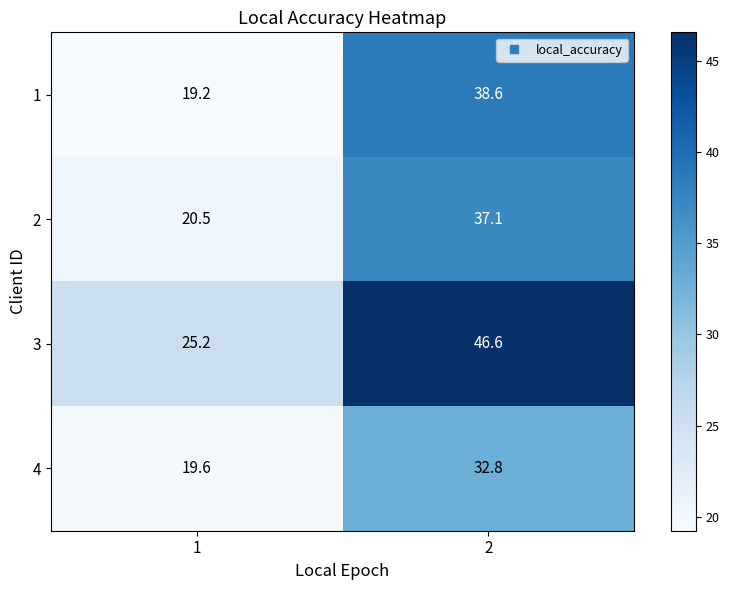

At which category does the chart reach its peak across all series?

2